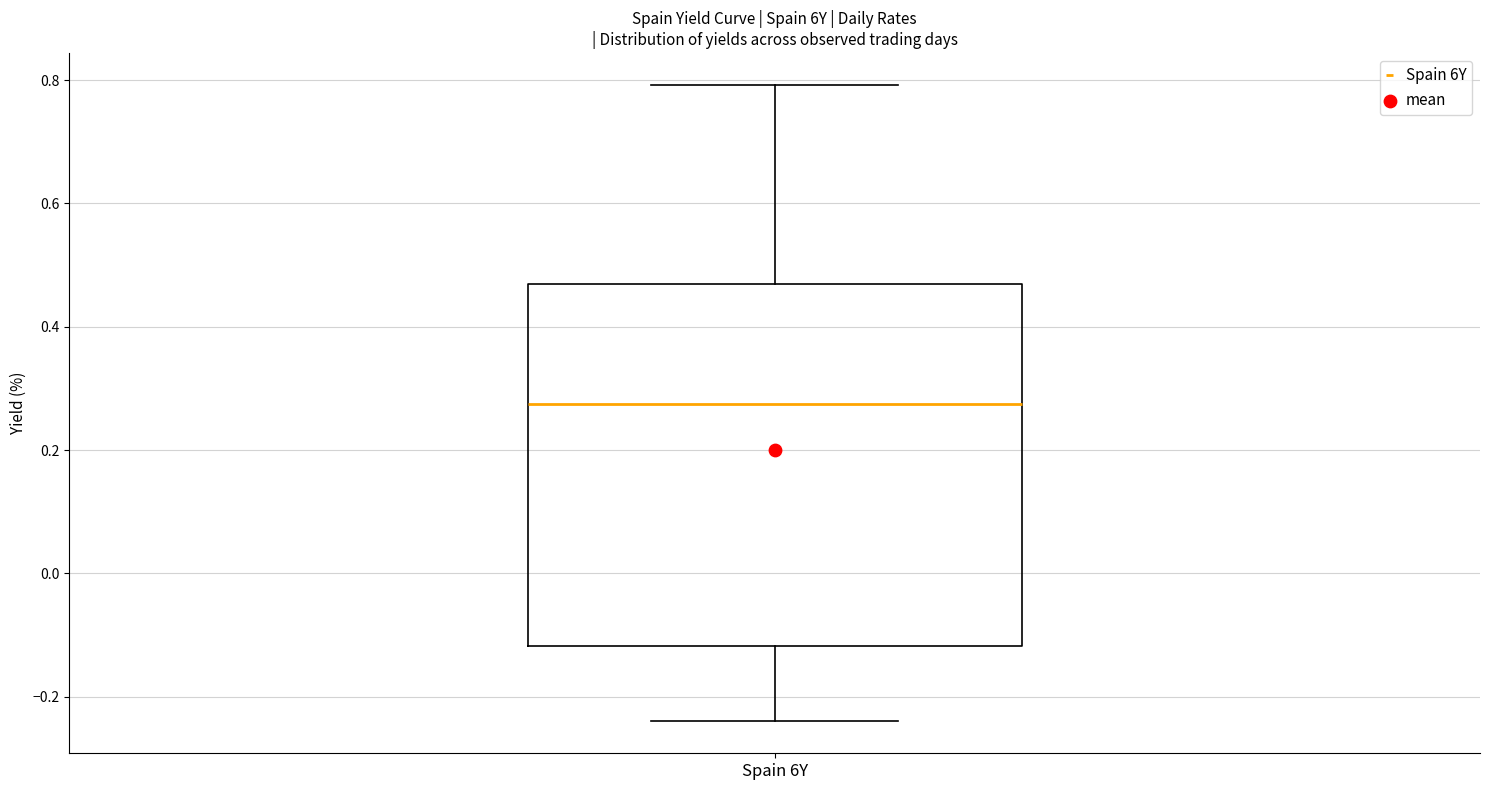

Read this box plot against the y-axis: the position of the median line, the range covered by the box, and the ends of both whiskers. The values are not printed on the chart, so give them approximately, as read against the axis.

median 0.28, box -0.12 to 0.46, whiskers -0.24 to 0.80